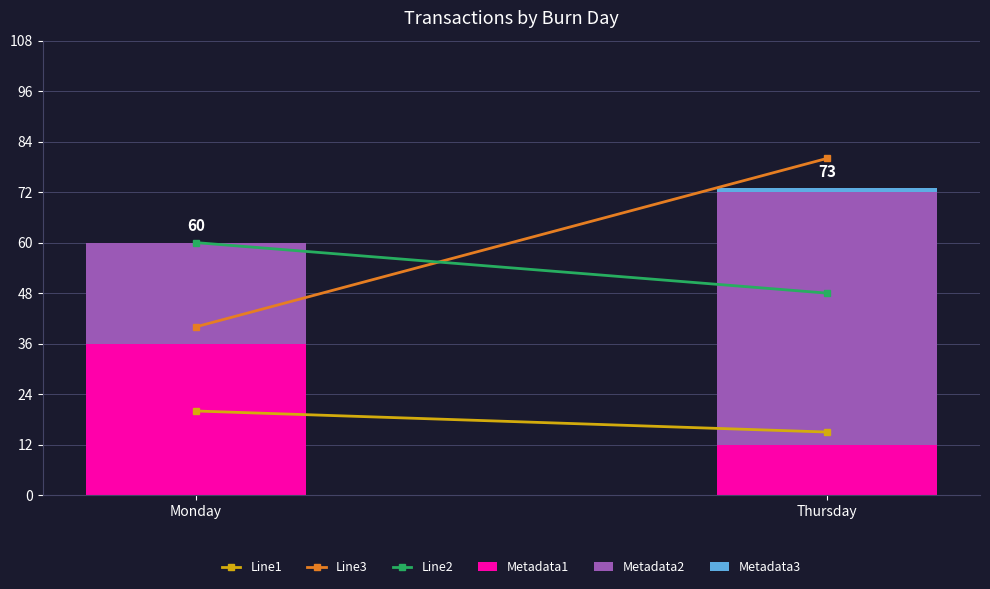

Are the bars grouped side by side (vs. stacked)?

No